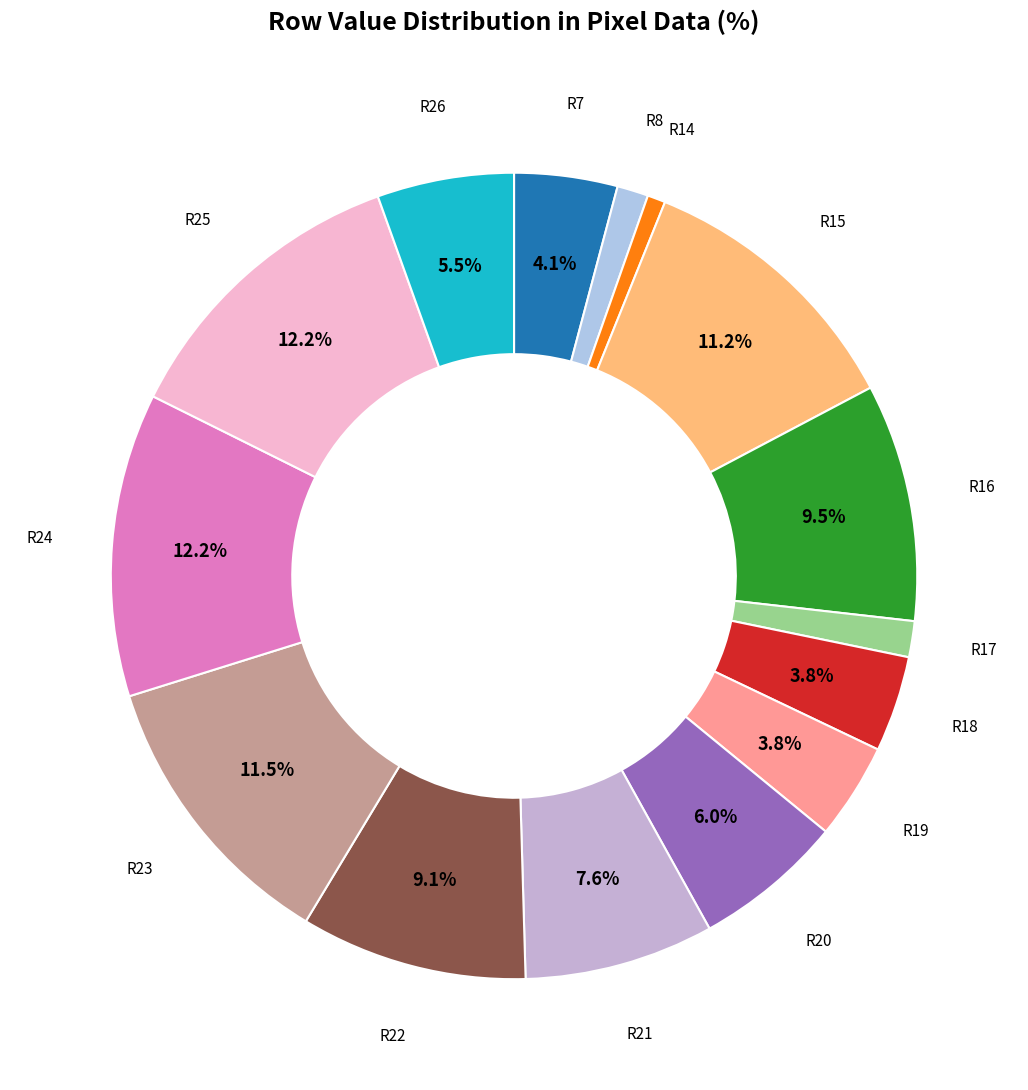

How many slices are in this pie chart?

15